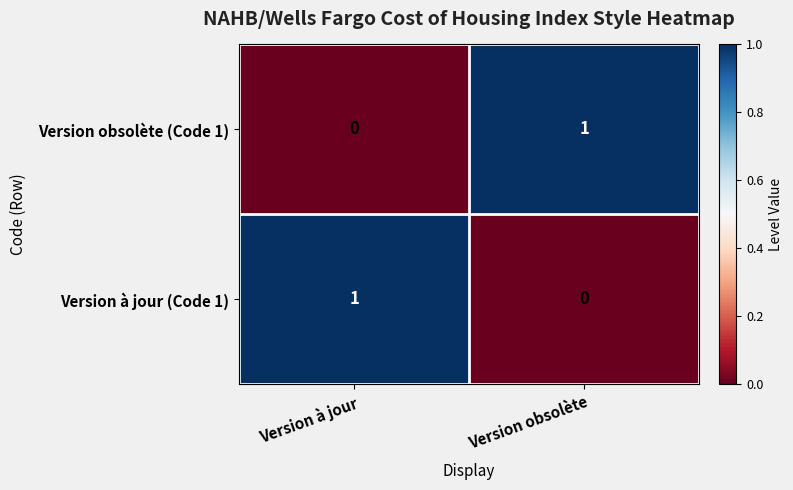

Reading left to right, extract all data points from this chart.

Version obsolète (Code 1): 0	1
Version à jour (Code 1): 1	0